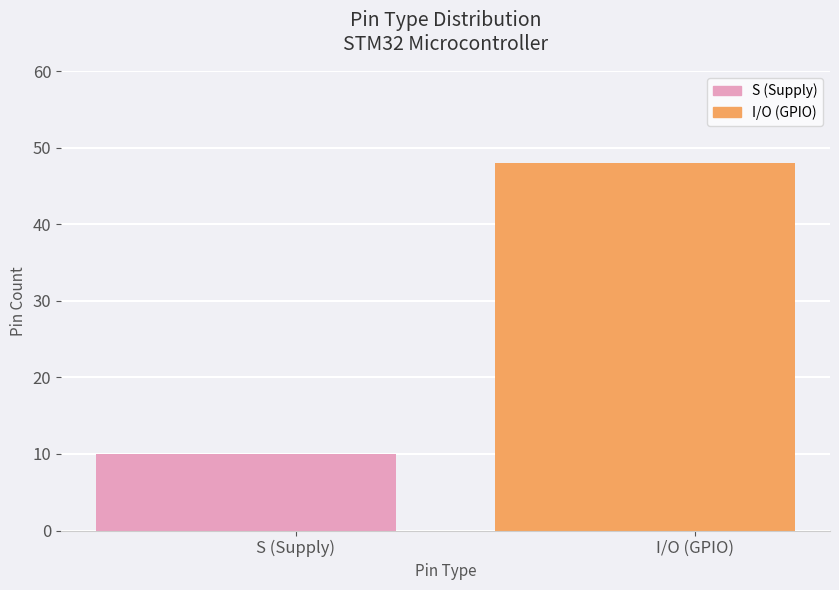

Is it true that the value at S (Supply) is 10?

True